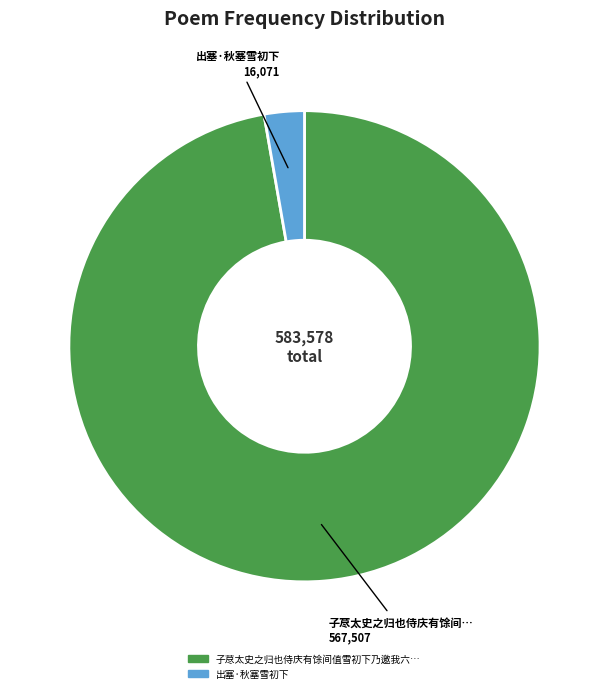

Does any single category account for the majority?

Yes